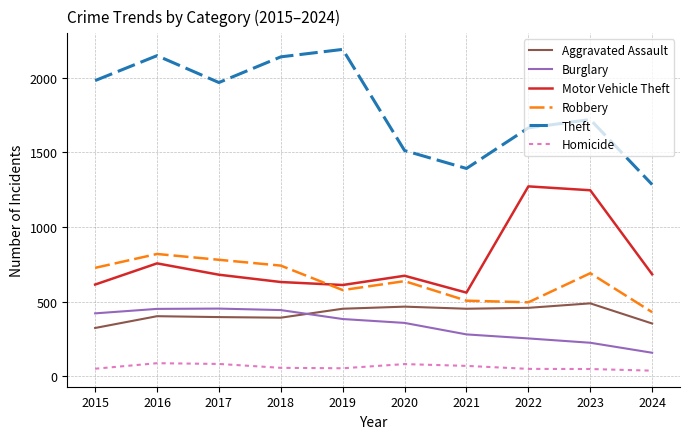

What is the difference between the second highest and minimum values in the Motor Vehicle Theft series?

686